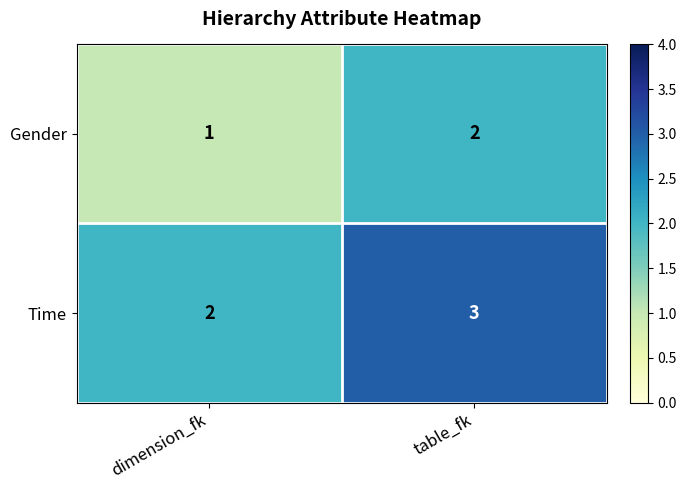

Rank the series at dimension_fk from highest to lowest value.

Time, Gender